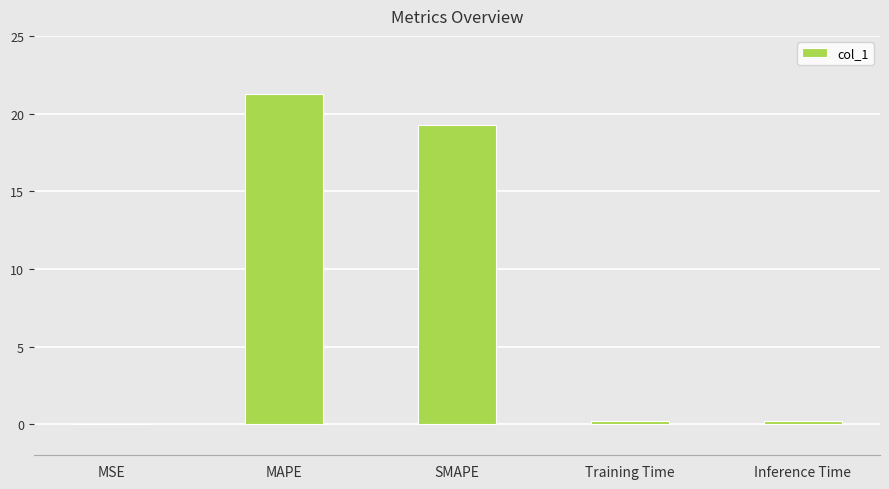

What is the sum of all values?

40.9